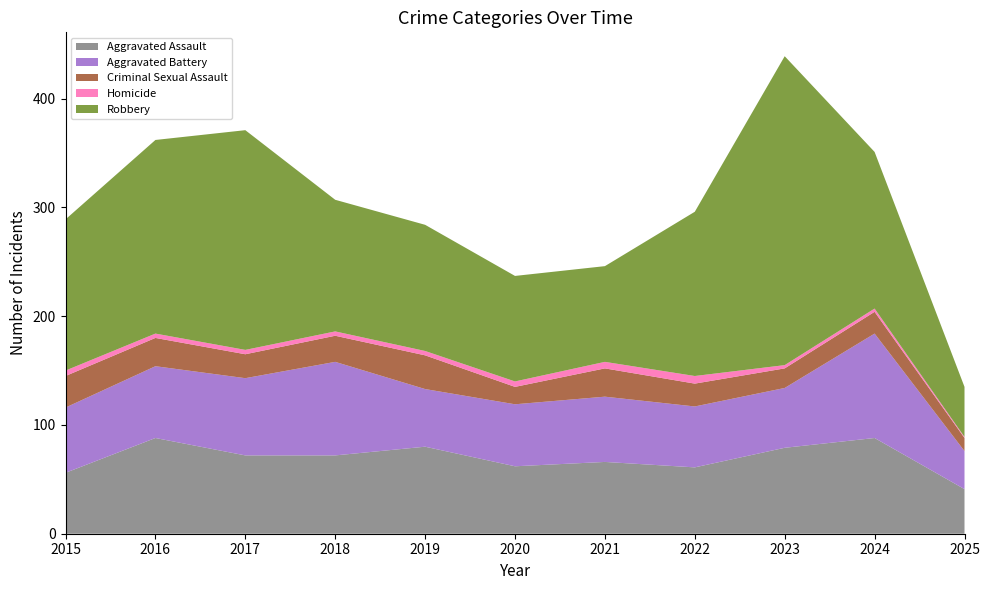

Reading left to right, what are all the values shown in this chart?

Aggravated Assault: 56	88	72	72	80	62	66	61	79	88	41
Aggravated Battery: 60	66	71	86	53	57	60	56	55	96	35
Criminal Sexual Assault: 29	26	22	24	31	16	26	21	18	20	12
Homicide: 5	4	4	4	4	5	6	7	3	3	1
Robbery: 139	178	202	121	116	97	88	151	284	144	46